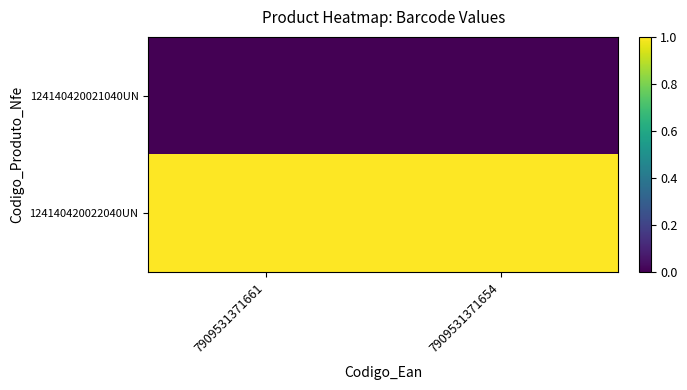

Which series has the largest range (max minus min)?

124140420021040UN